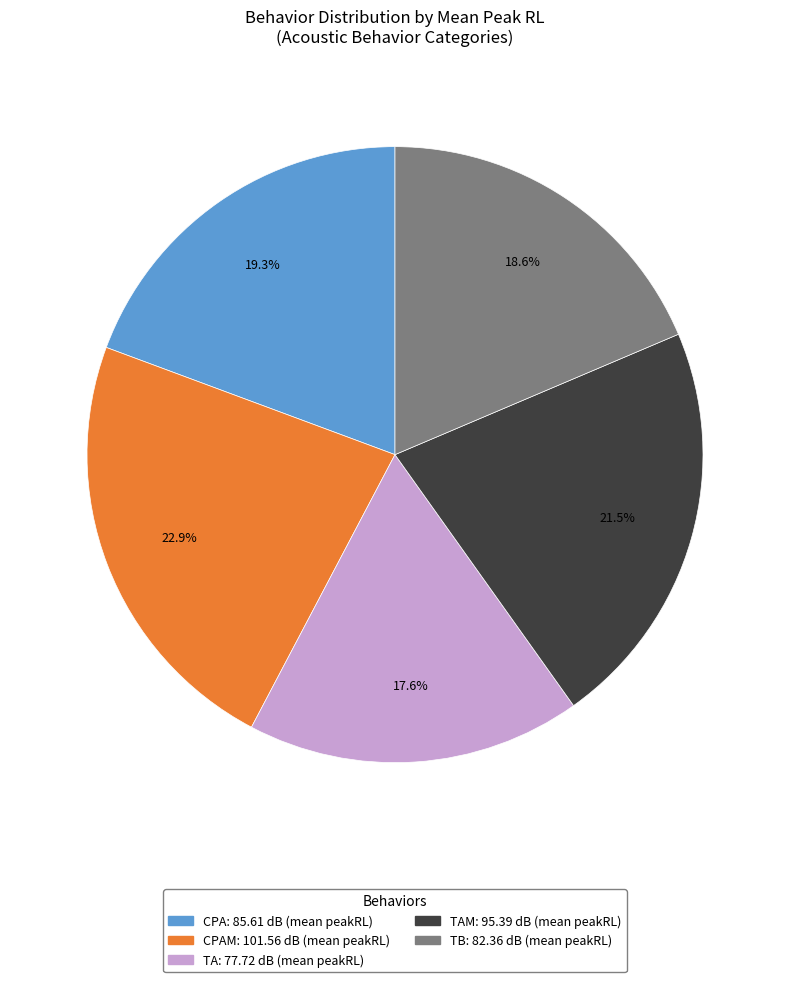

Is there any slice that represents more than half of the pie?

No